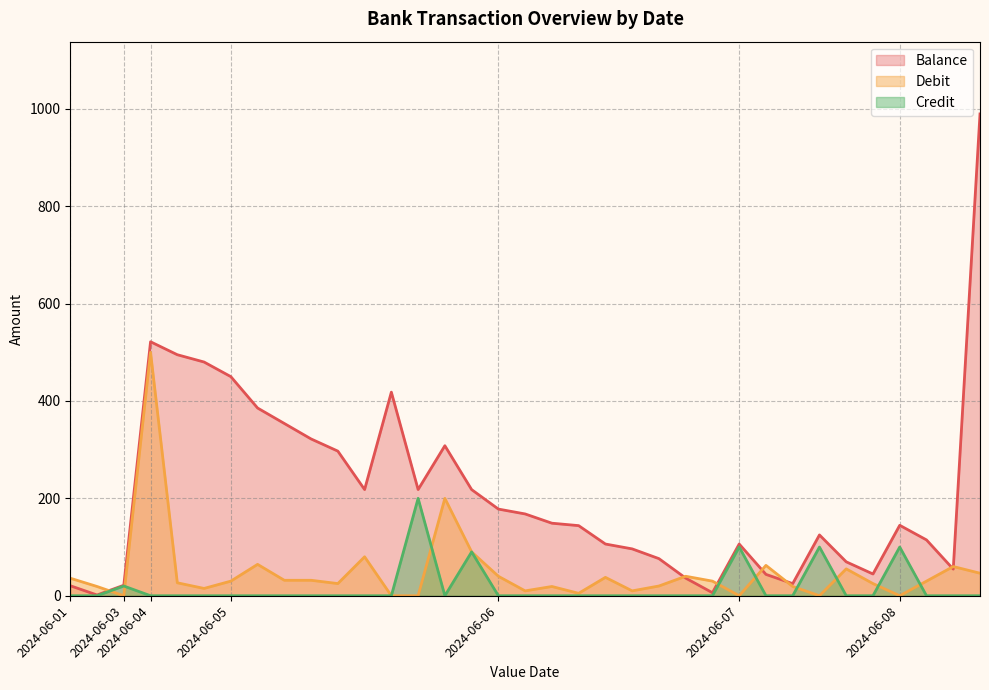

How many positive values does the Debit series have?

29